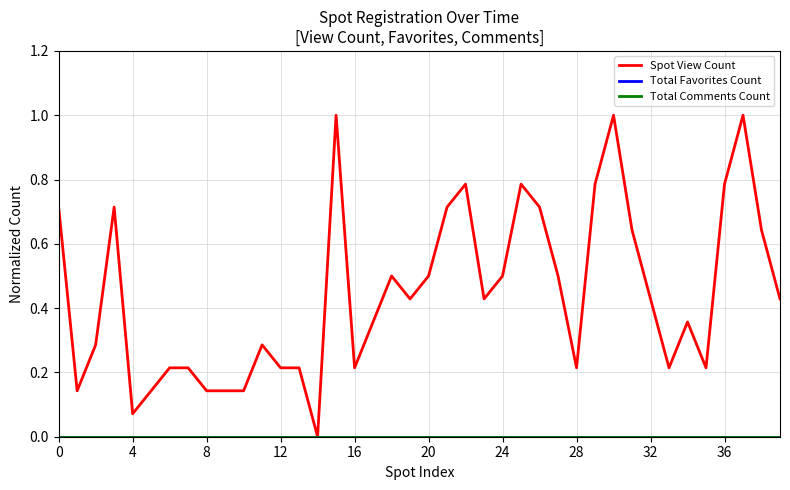

At which label is Spot View Count closest to 0?

14